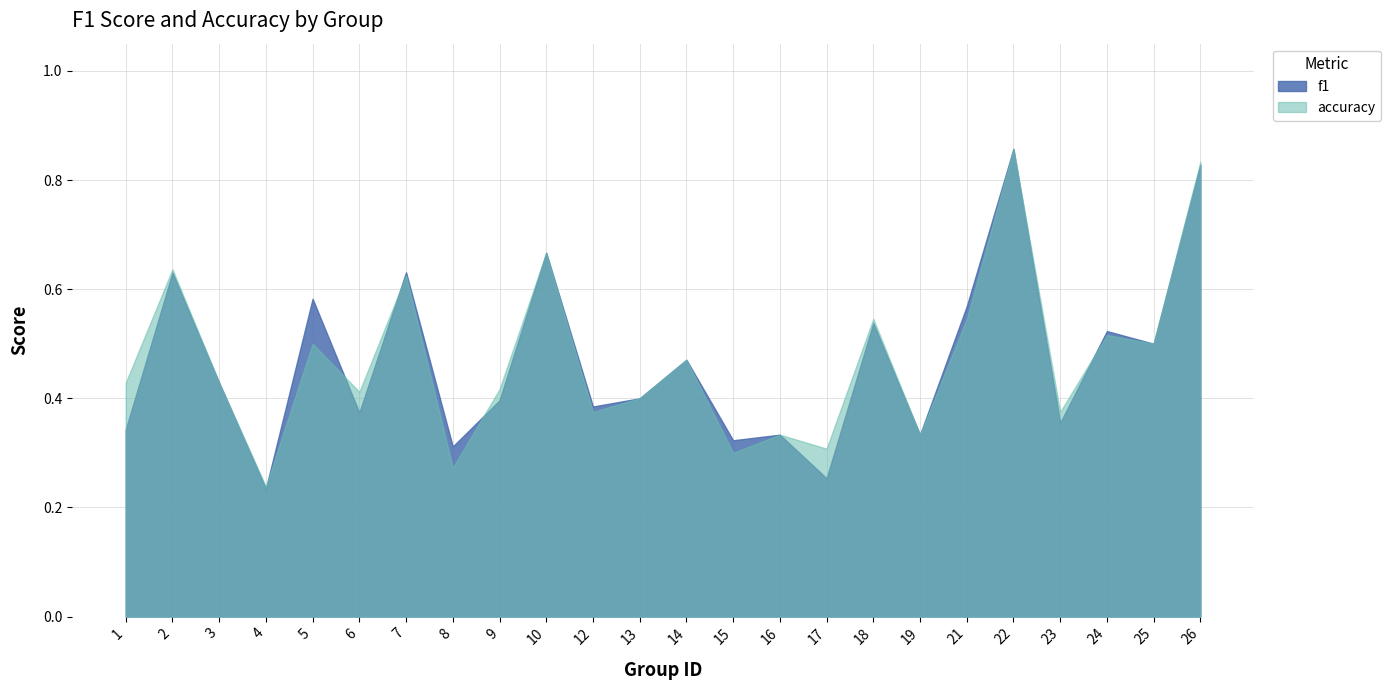

Is it true that accuracy equals 0.7 at 10?

True